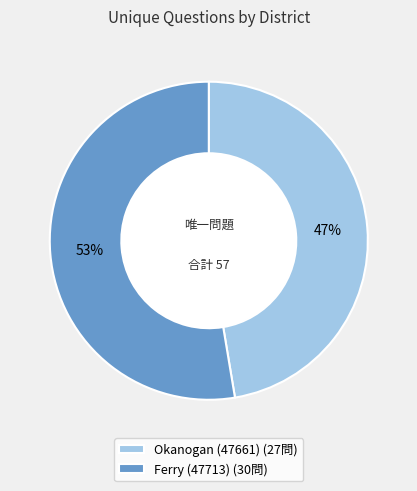

How many segments does this pie chart have?

2